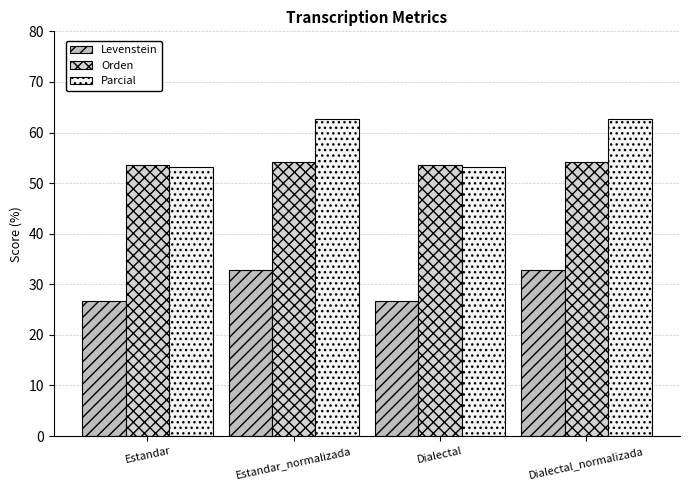

How many data points in Parcial are above 62?

2